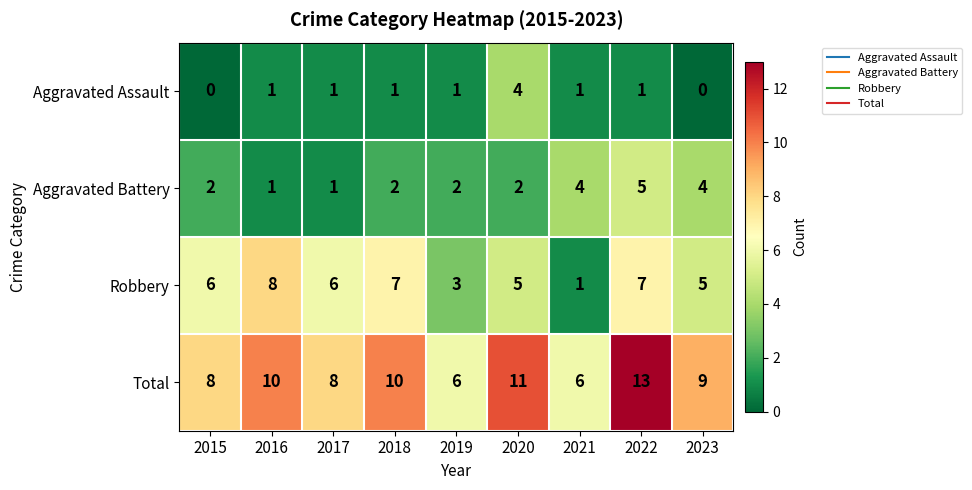

How many data points in Total are less than 9?

4